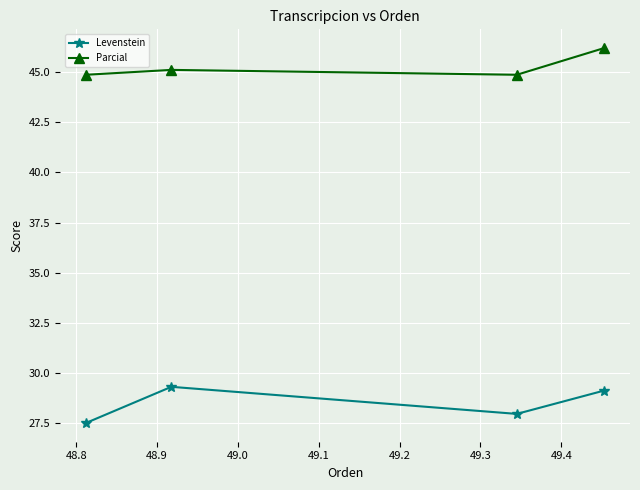

Which series has the largest total across all categories?

Parcial